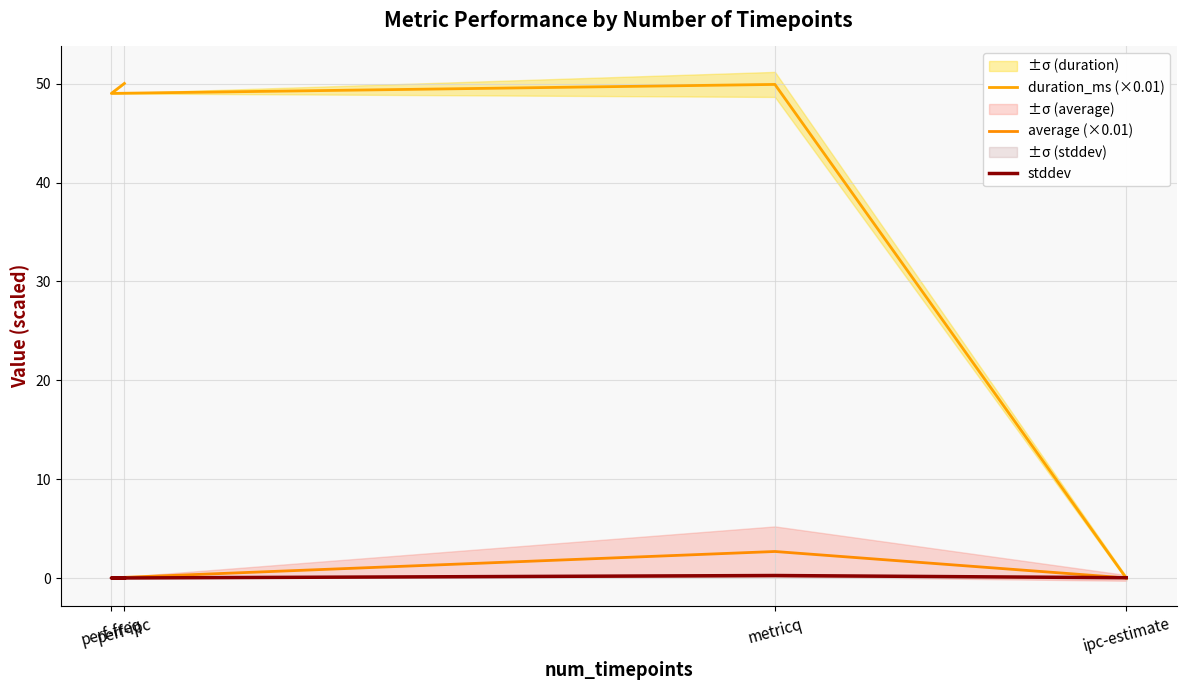

Reading left to right, transcribe all the data shown in this chart.

duration_ms (×0.01): ipc-estimate=0.0	metricq=49.9	perf-freq=49.0	perf-ipc=50.0
average (×0.01): ipc-estimate=0.0	metricq=2.7	perf-freq=0.0	perf-ipc=0.0
stddev: ipc-estimate=0.0	metricq=0.3	perf-freq=0.0	perf-ipc=0.0